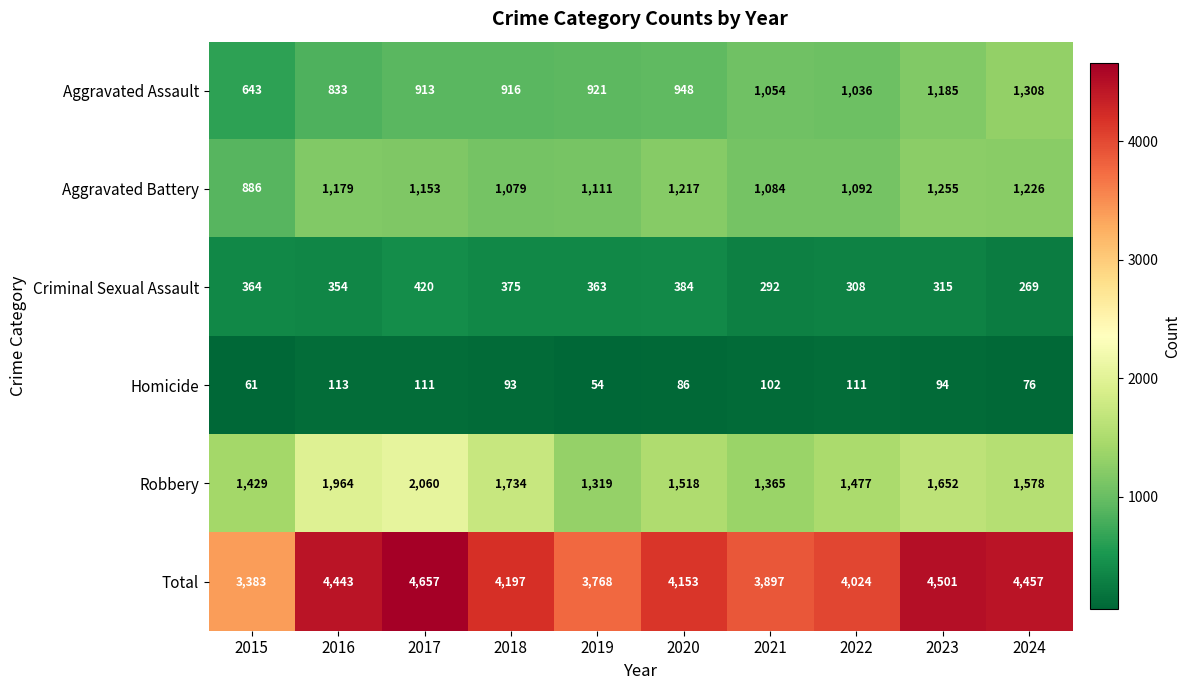

The Aggravated Assault series shows 913 at 2017. True or false?

True